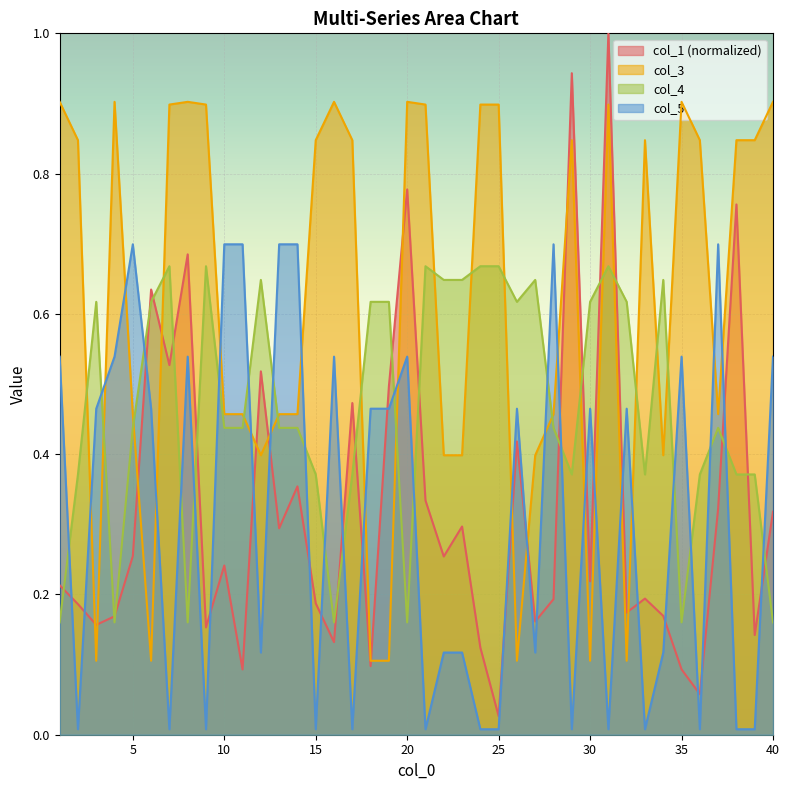

What is the greatest value displayed?

1.0